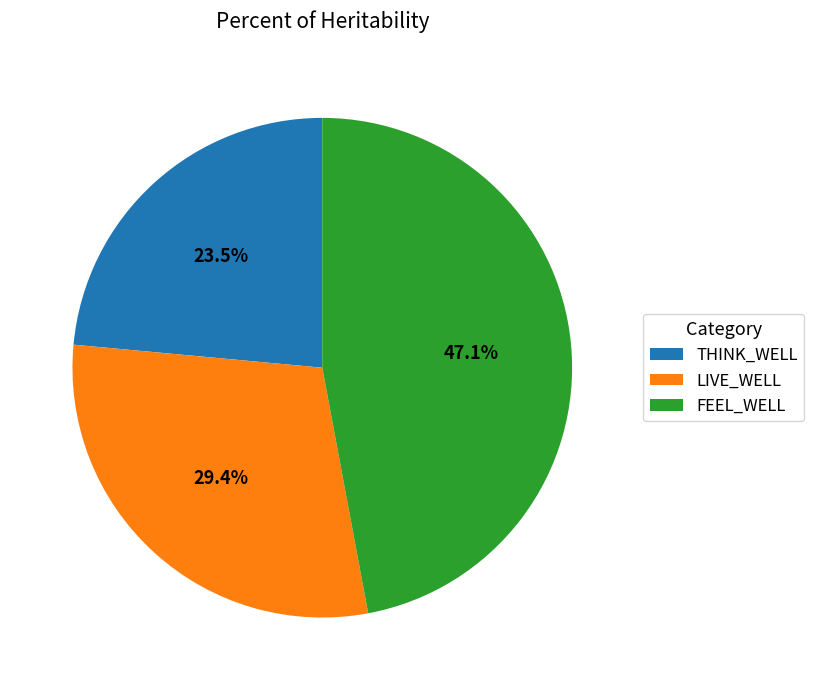

The FEEL_WELL slice represents 40% of the pie. True or false?

False